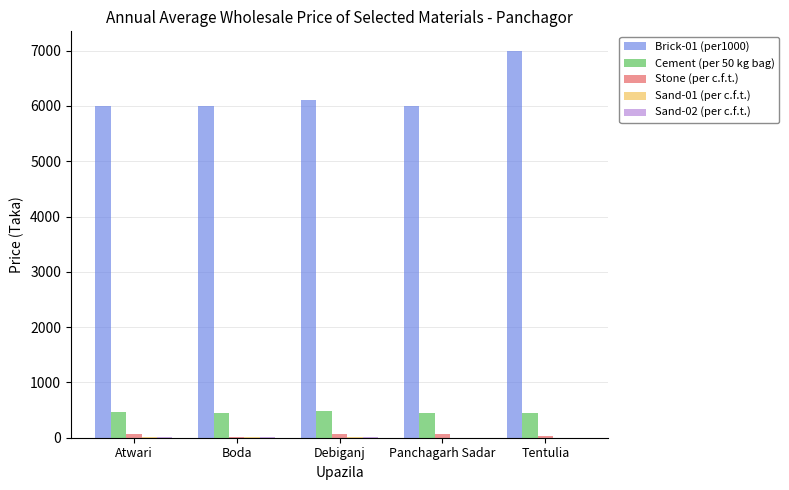

What is the greatest value displayed?

7000.0